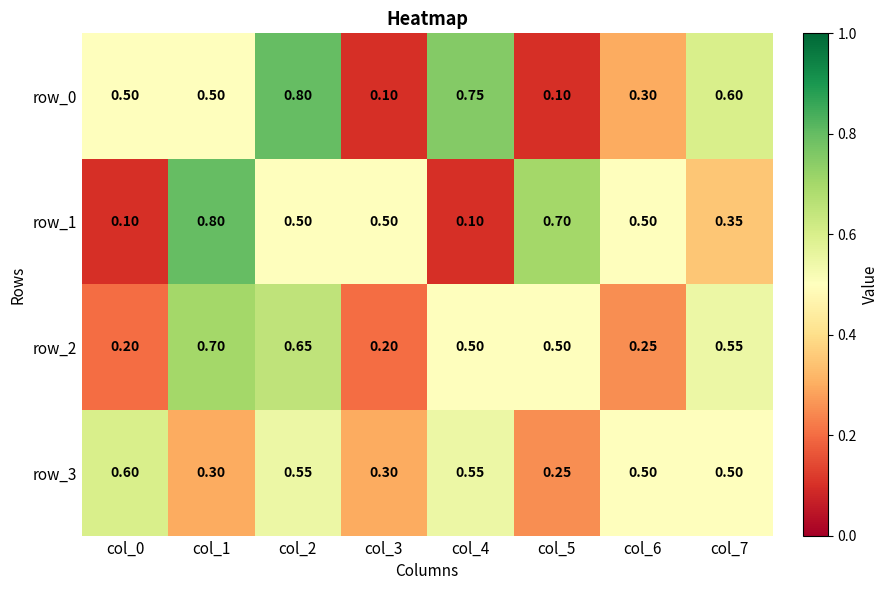

Is the value of row_3 at col_2 greater than the value of row_2 at col_3?

Yes